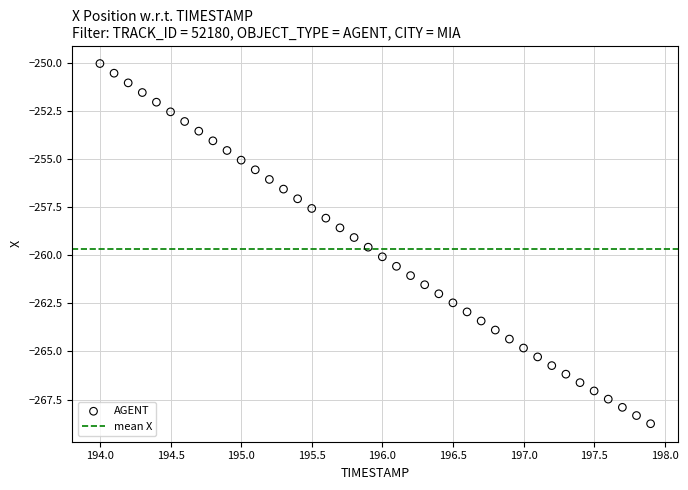

What is the range of Y values (max minus min)?

18.7